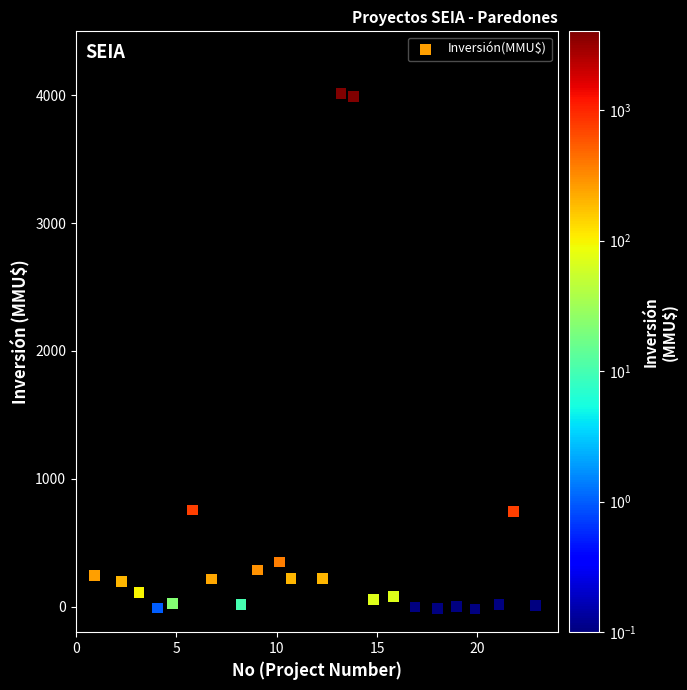

What is the range of X values (max minus min)?

22.0